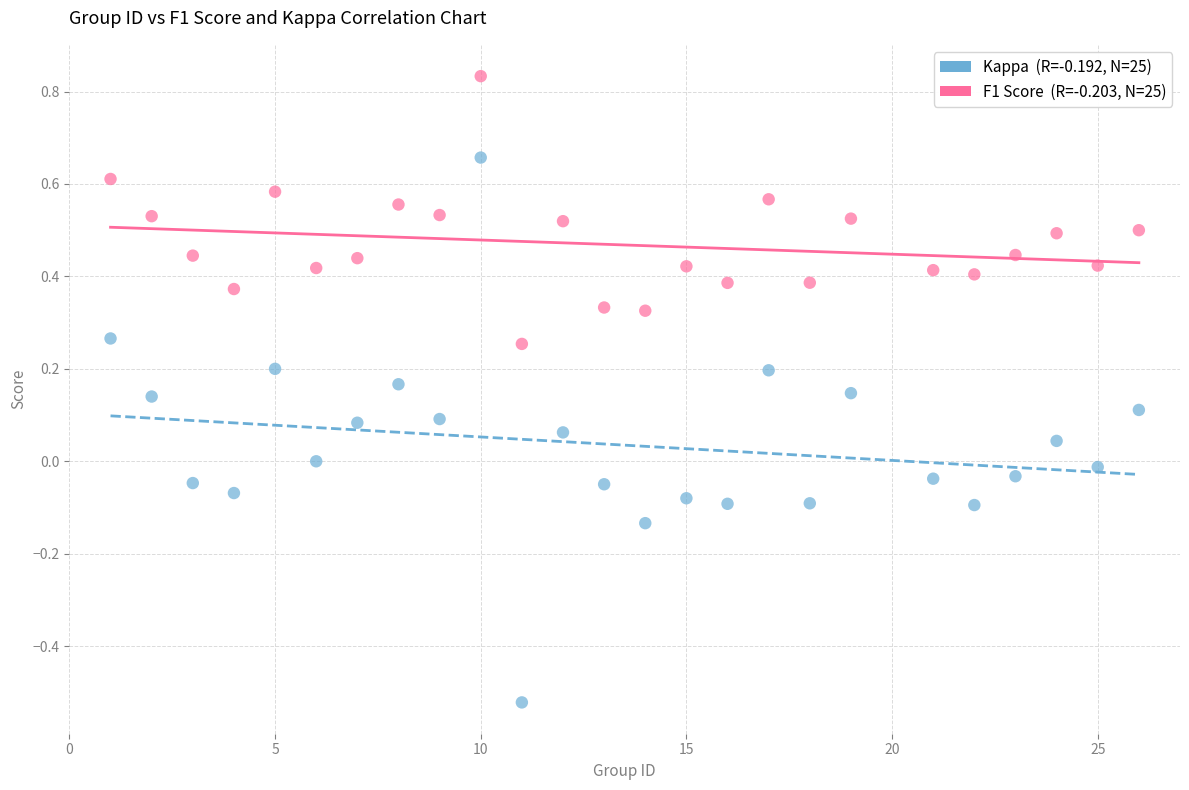

Across all data points, what is the range of X values (max minus min)?

25.0